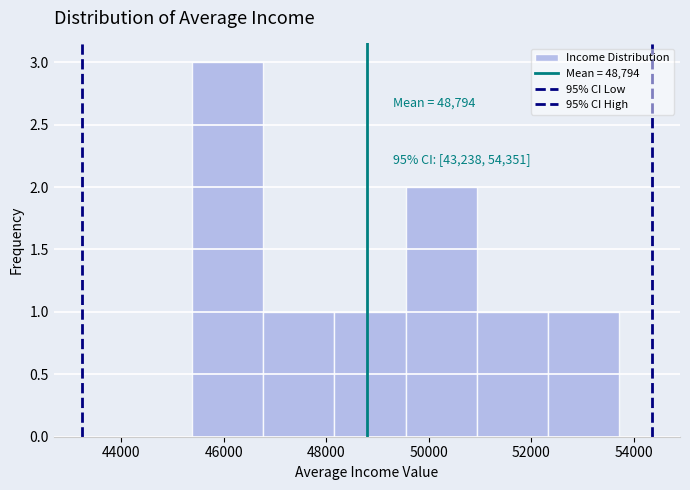

Which range on the x-axis has the tallest bar?

45400 to 46800